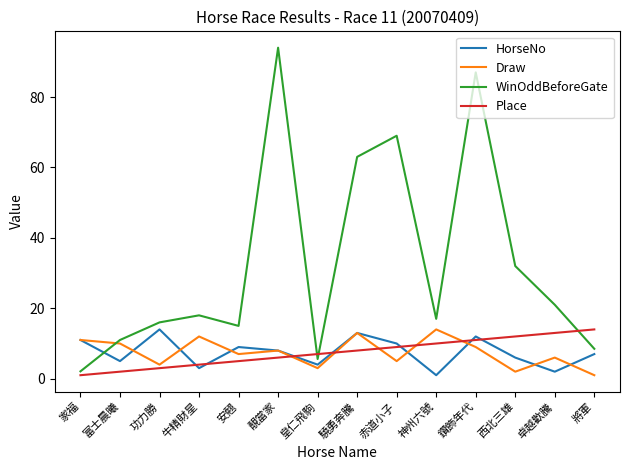

True or false: WinOddBeforeGate has a value of 21.0 at 卓越歡騰.

True